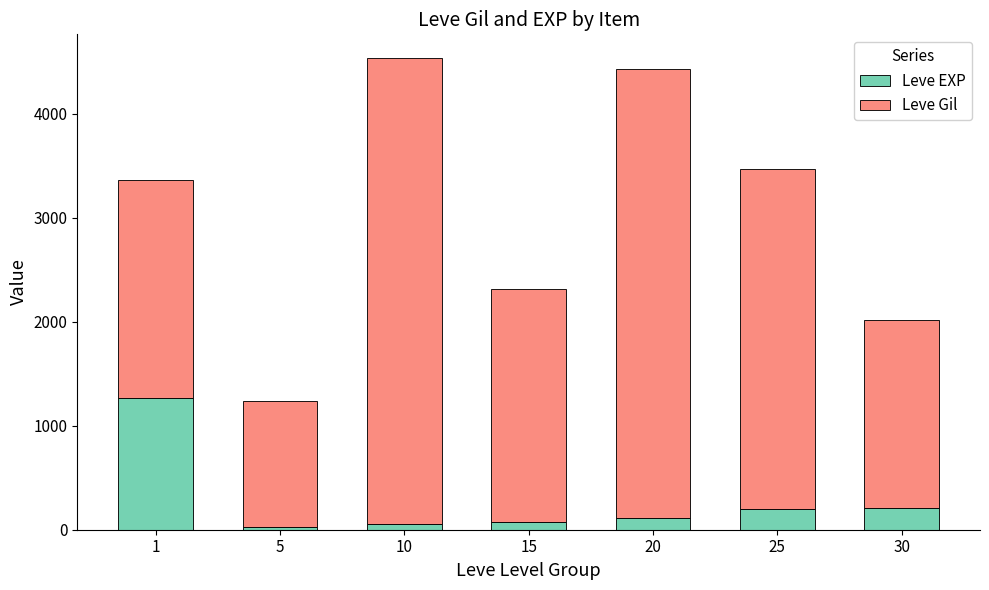

What is the value of the Leve EXP bar at the 6th from the left?

202